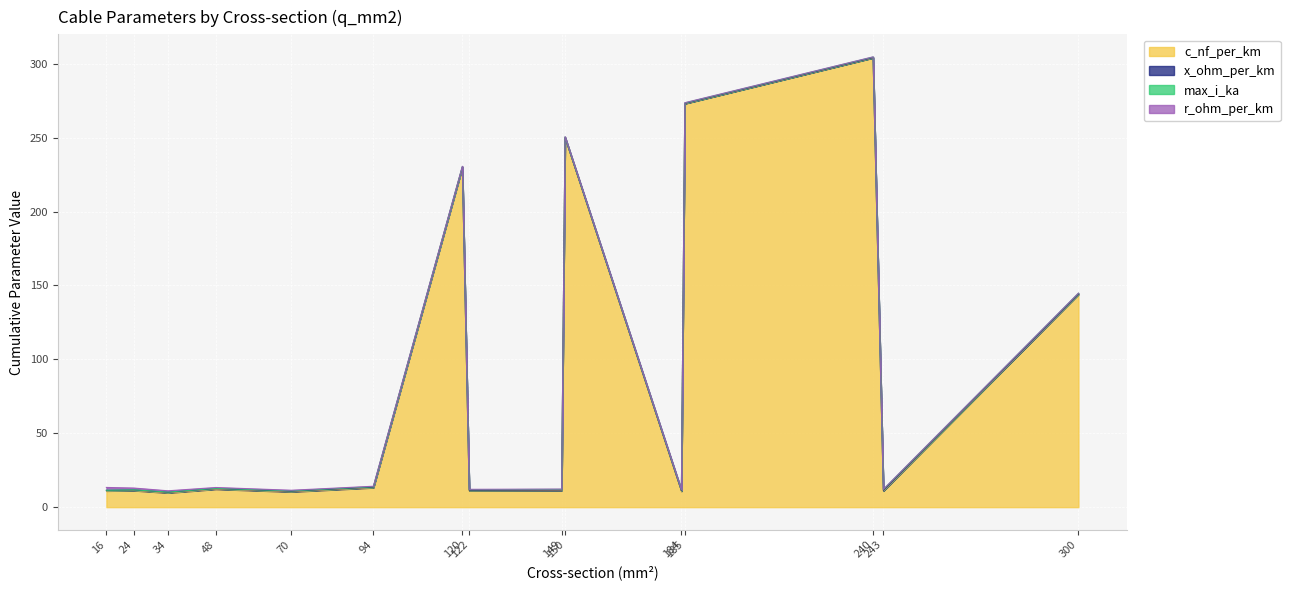

Between 34 and 300, which series saw the biggest shift?

c_nf_per_km